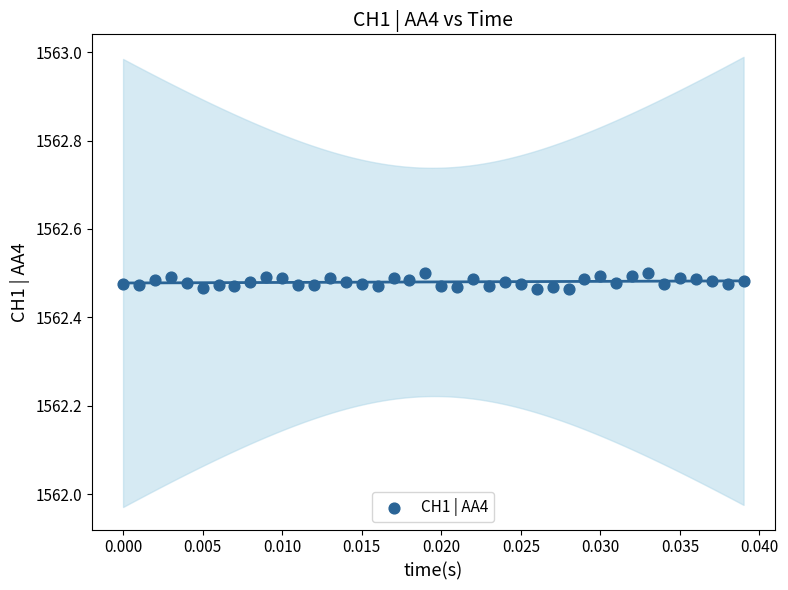

How many points are shown in the scatter plot?

40